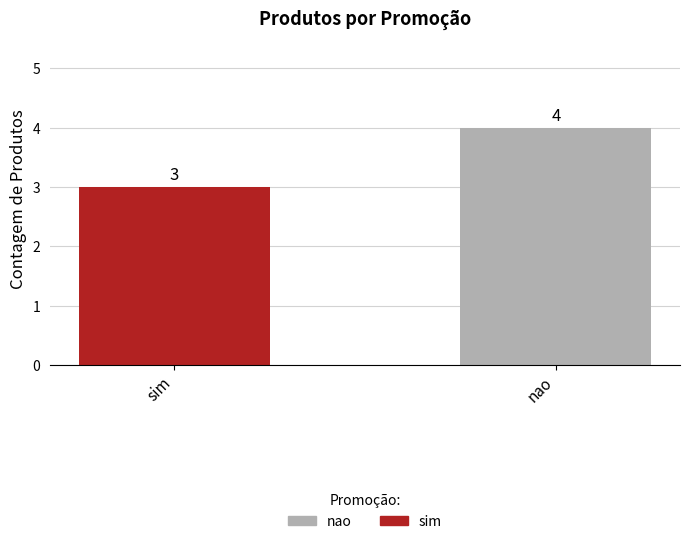

What is the minimum value for sim?

3